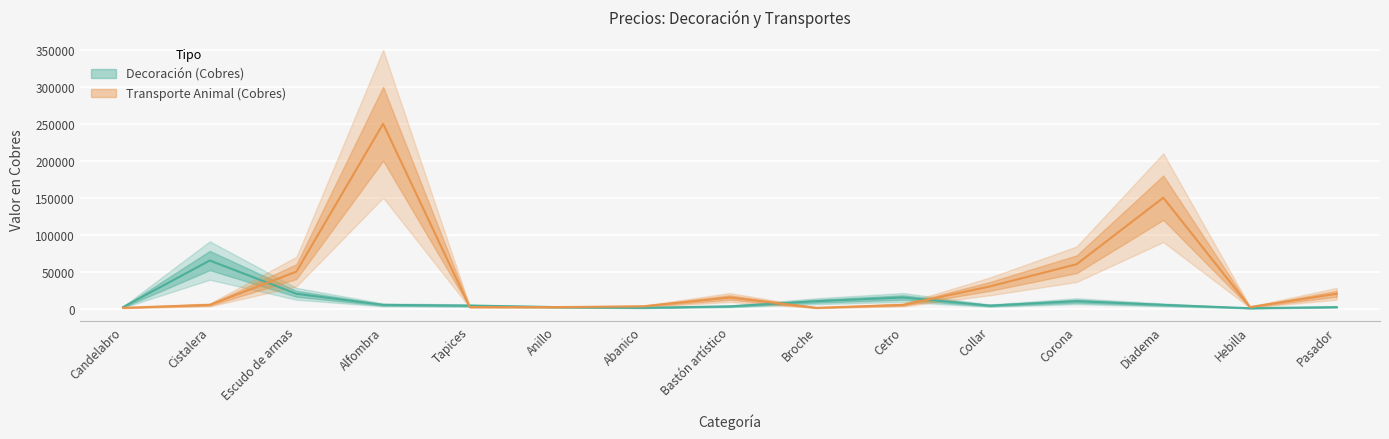

Rank the series by their maximum value, from highest to lowest.

Transporte Animal (Cobres), Decoración (Cobres)